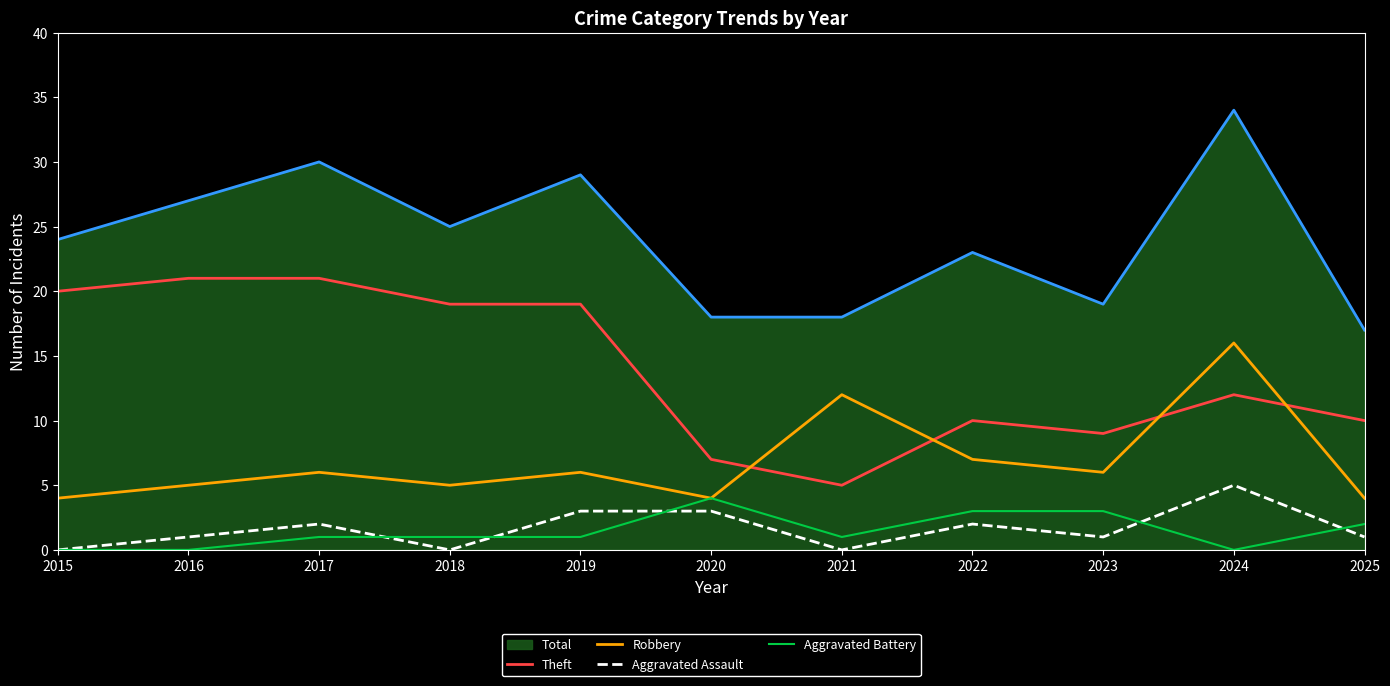

How many lines are shown in the chart?

5